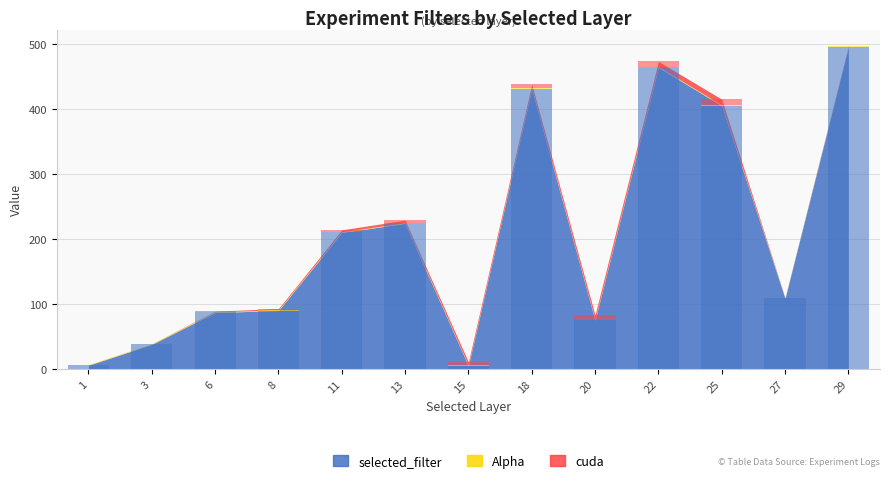

Which category has the highest value across all series?

29